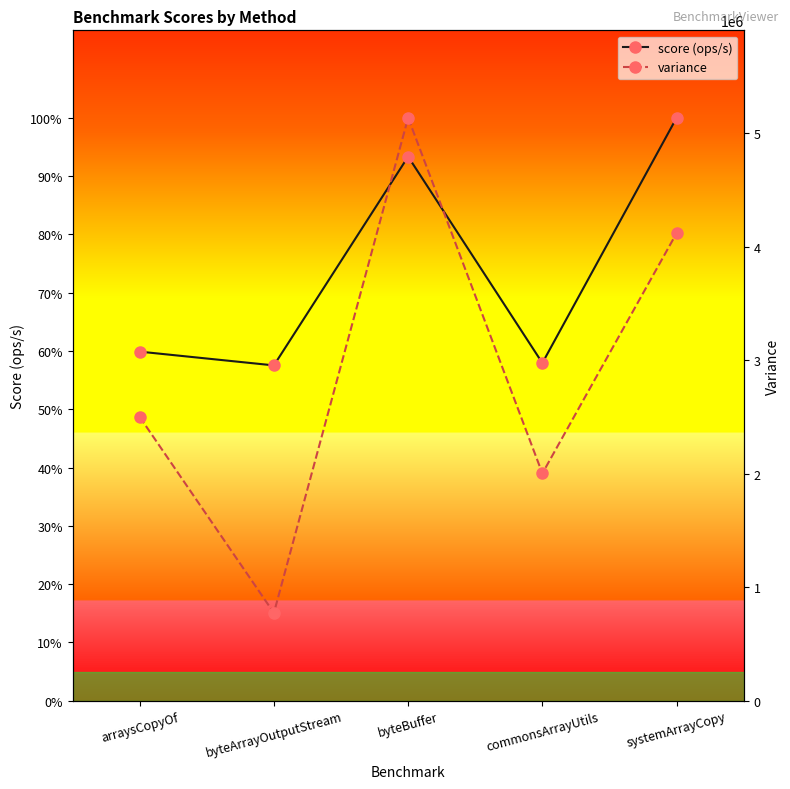

Is the value of score (ops/s) at arraysCopyOf greater than the value of variance at arraysCopyOf?

Yes